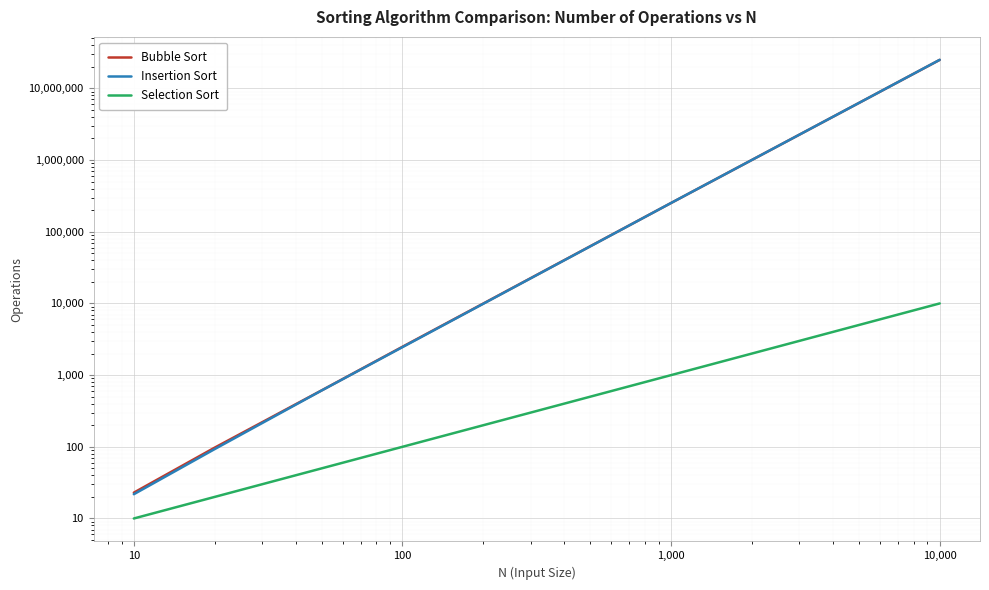

What are all the series names shown in the legend?

Bubble Sort, Insertion Sort, Selection Sort